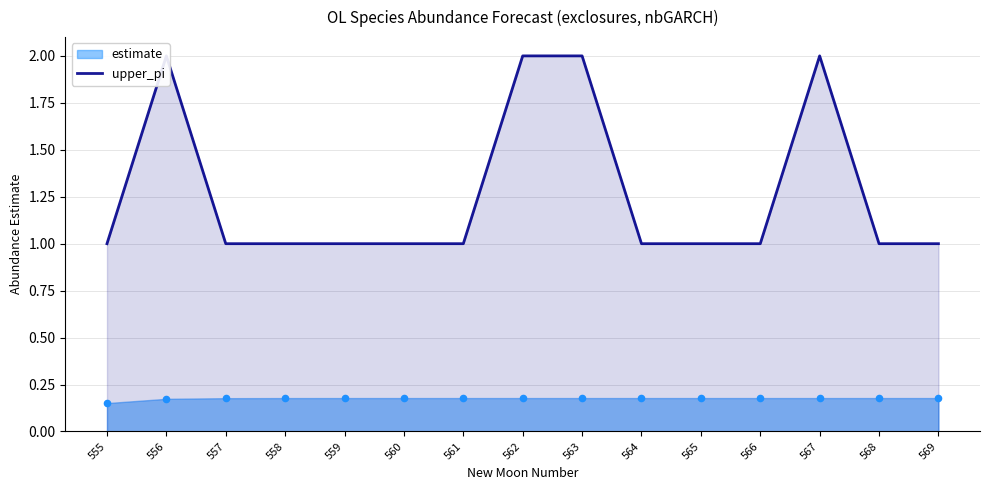

Approximately how many times larger is the value at 556 compared to 558?

2.0